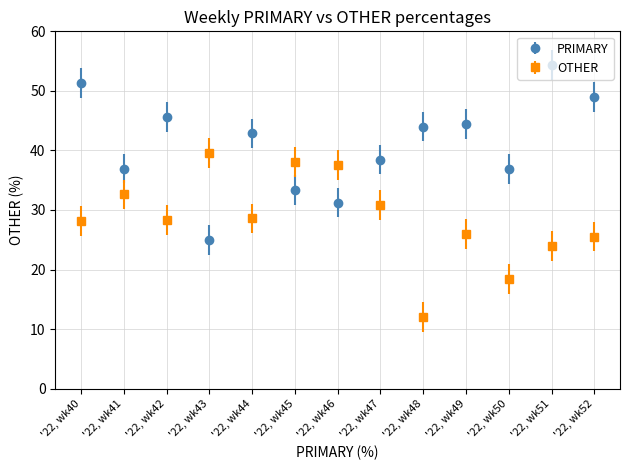

Between '22, wk40 and '22, wk48, which series saw the biggest shift?

OTHER